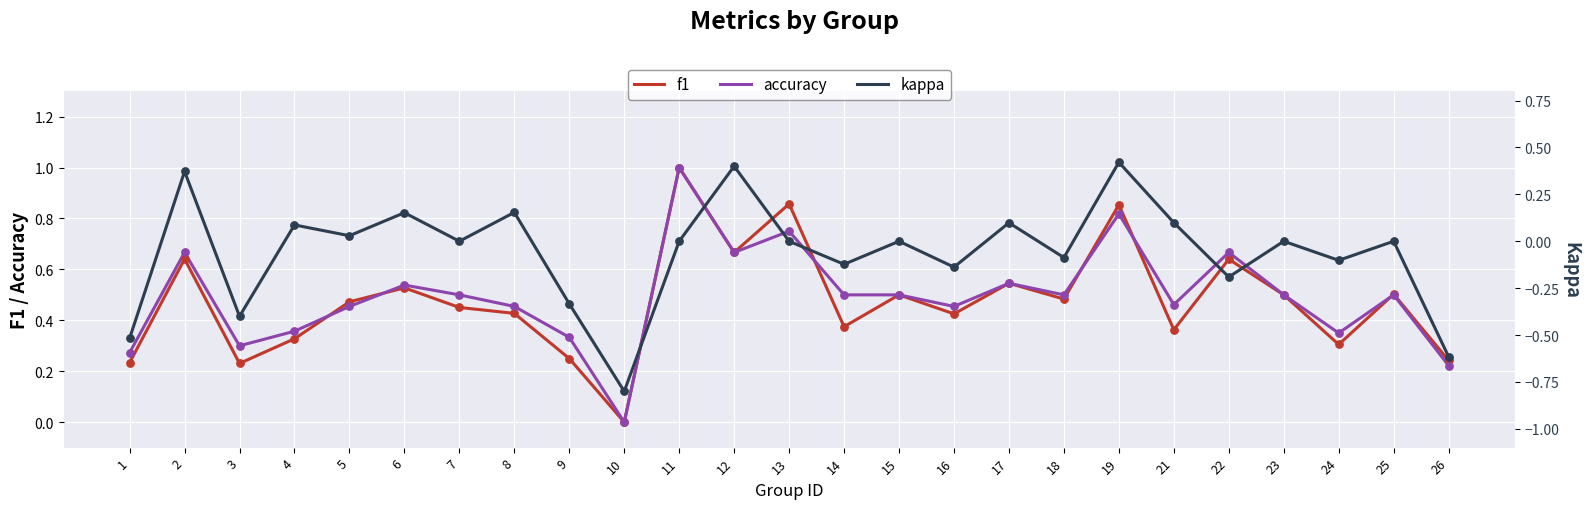

What are all the series names shown in the legend?

f1, accuracy, kappa